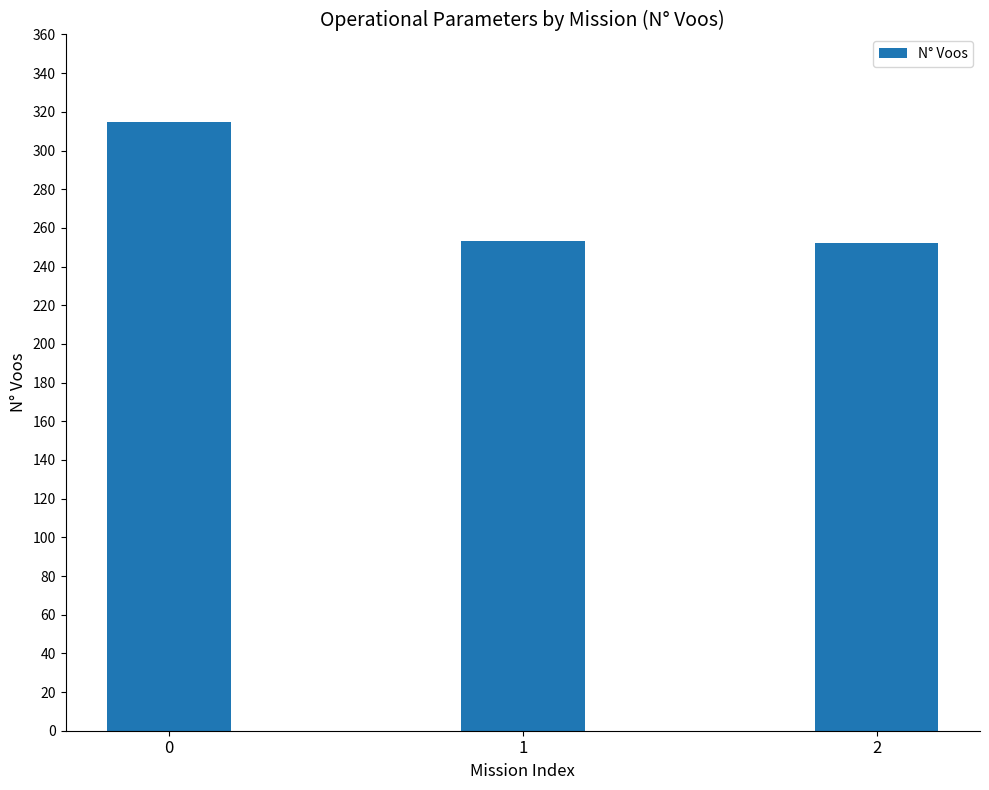

What is the value of the 3rd bar from the left?

252